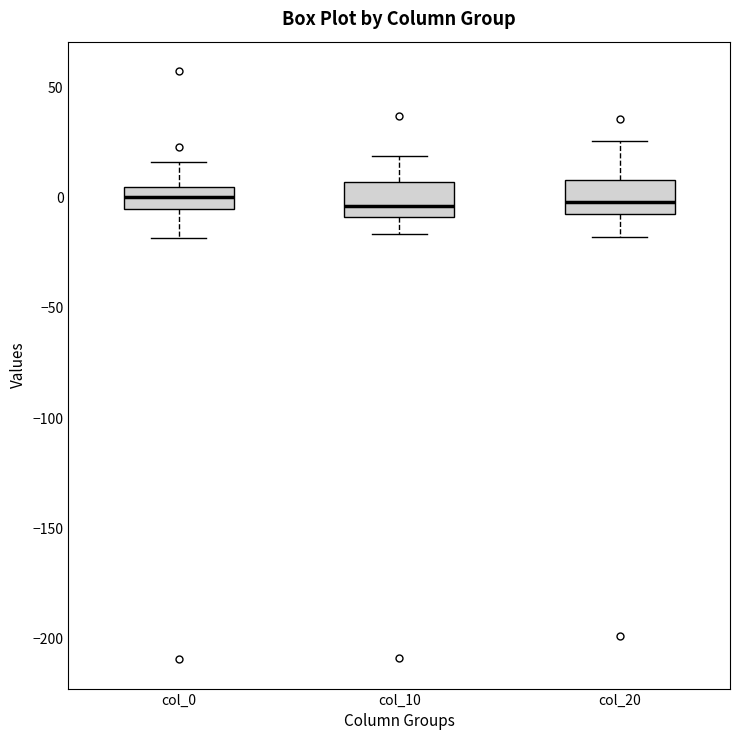

Reading left to right, read every box against the y-axis: the position of its median line, the range the box covers, and the ends of its whiskers. The values are not printed on the chart, so give them approximately, as read against the axis.

col_0: median 0, box -5 to 5, whiskers -20 to 15
col_10: median -5, box -10 to 5, whiskers -15 to 20
col_20: median 0, box -10 to 10, whiskers -20 to 25